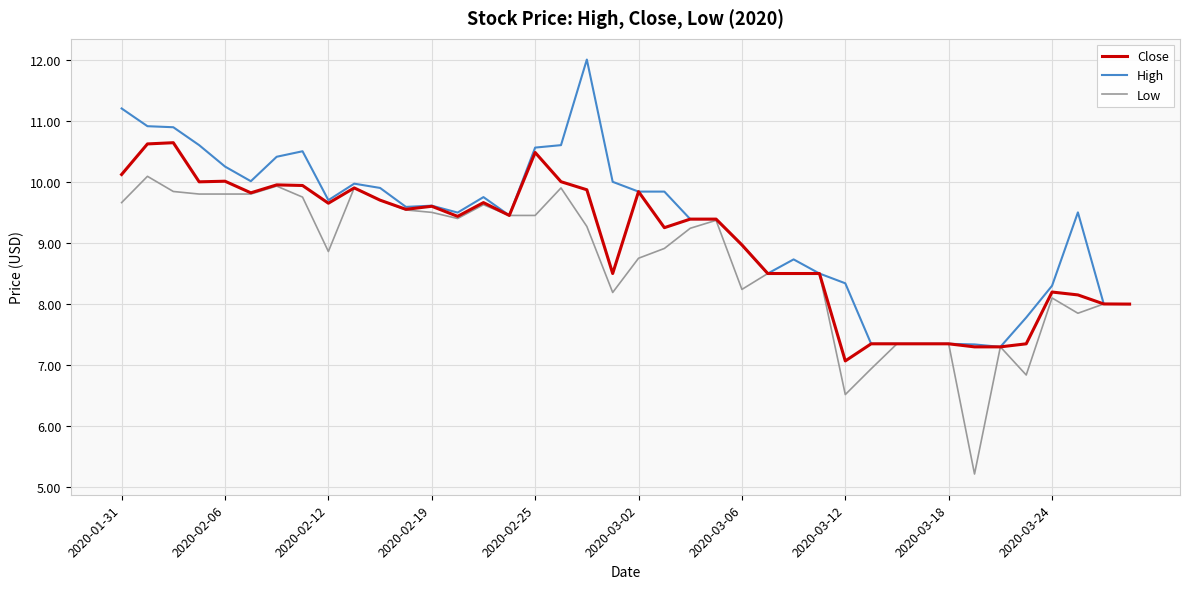

How many series are shown in this chart?

3